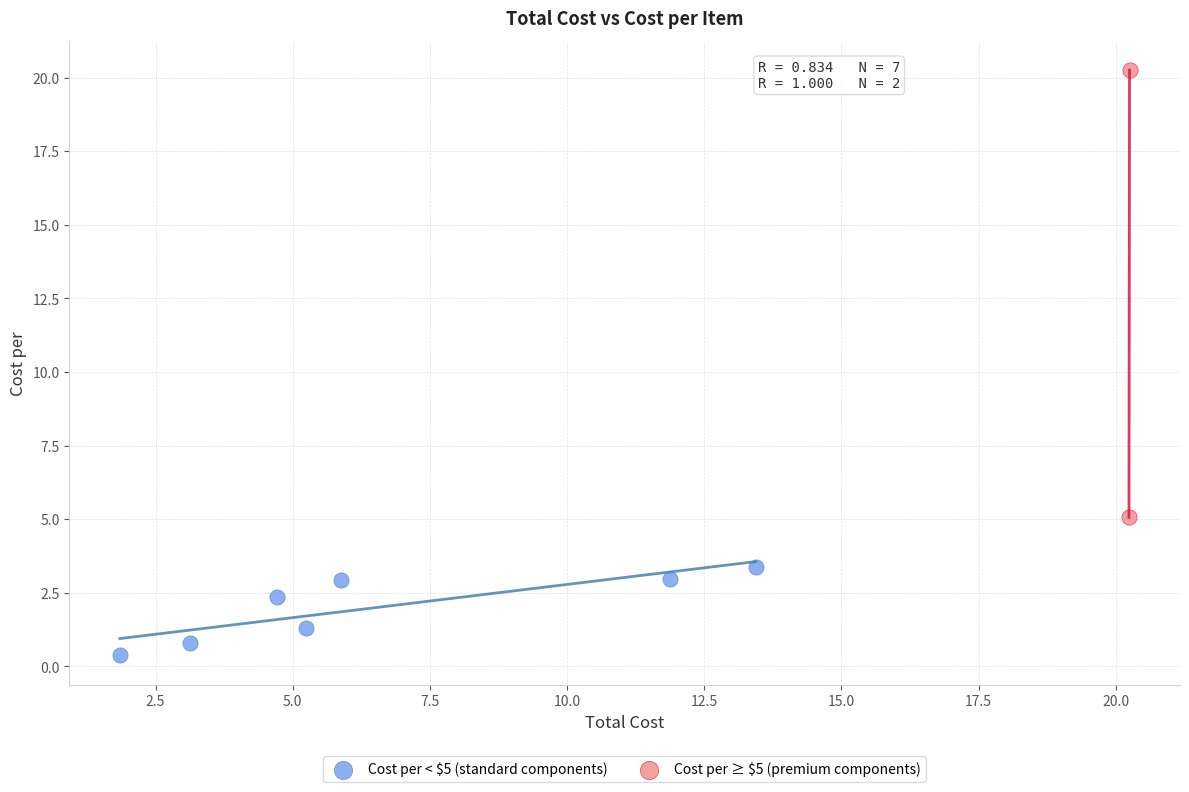

Which series reaches the maximum Y coordinate?

Cost per ≥ $5 (premium components)